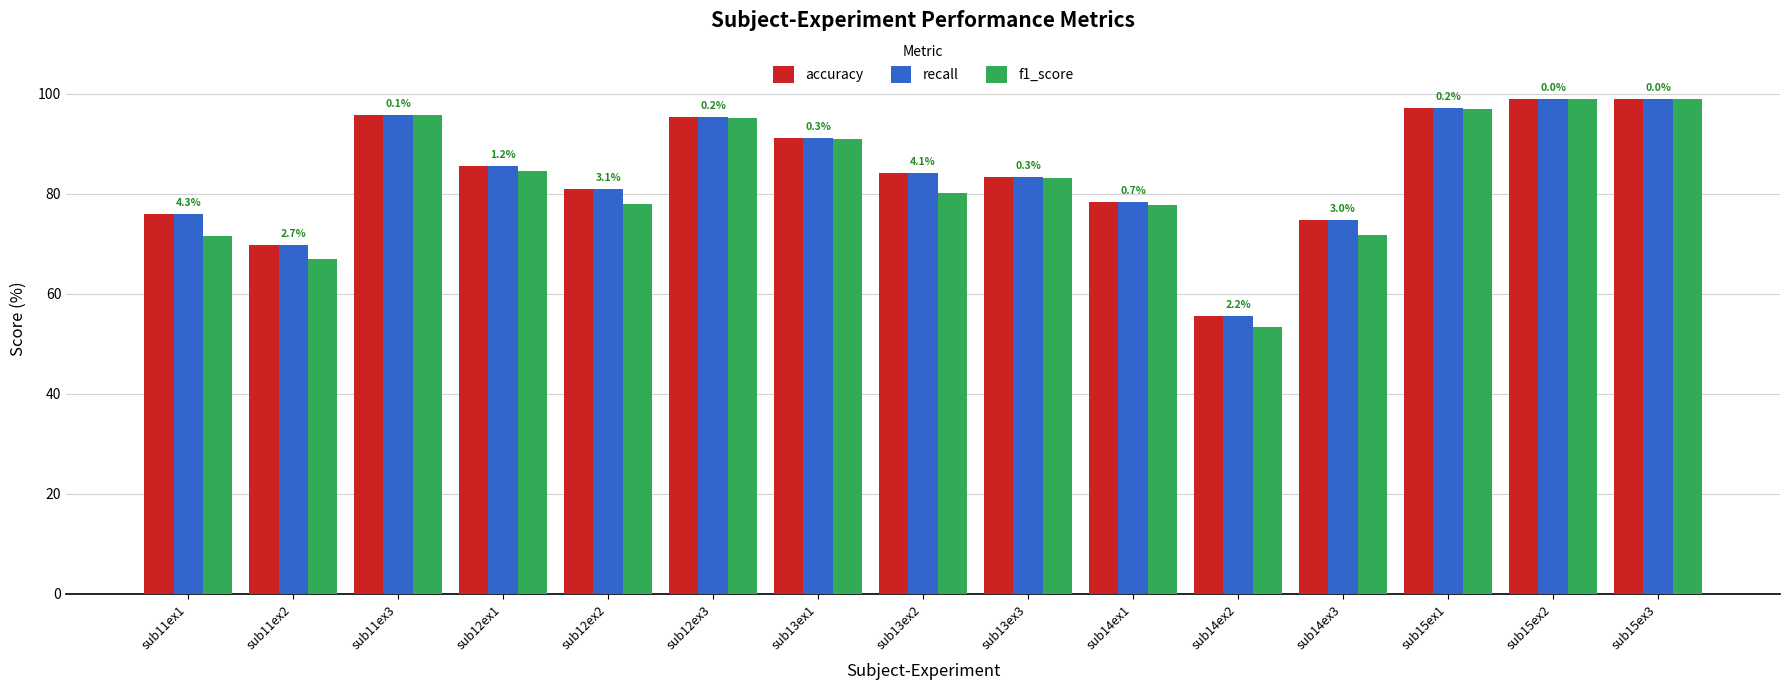

True or false: recall has a value of 95.3 at sub12ex3.

True